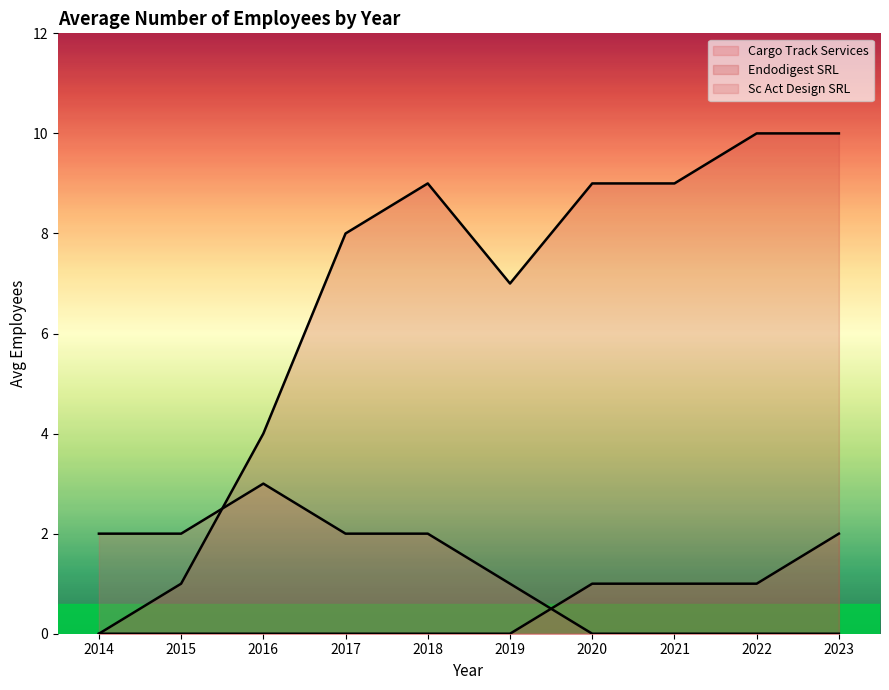

At which category is the sum across all series the highest?

2023